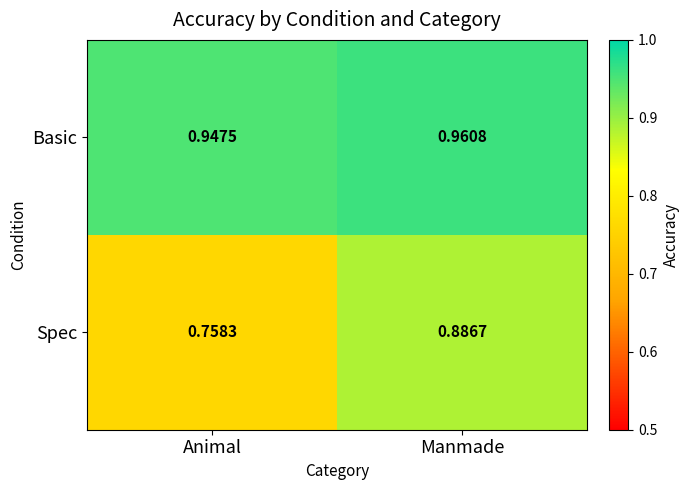

Which series has the widest spread of values?

Spec